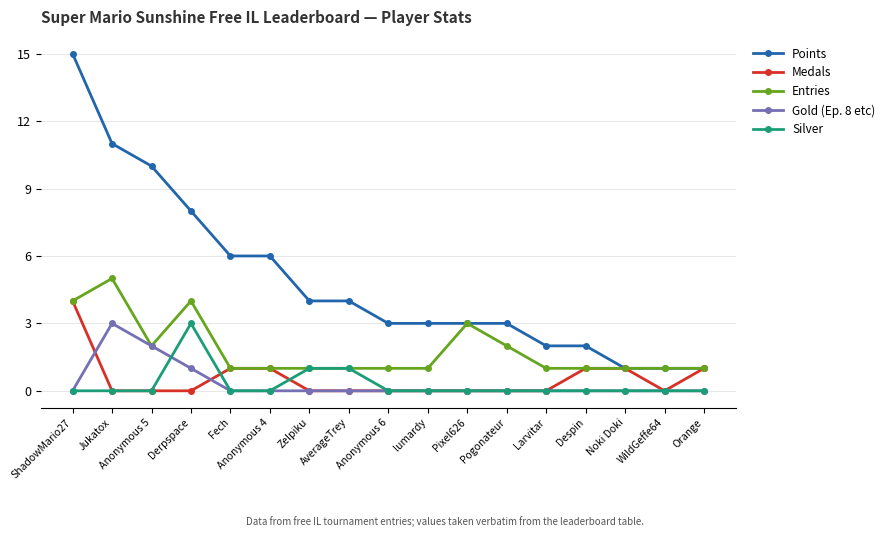

The value of Gold (Ep. 8 etc) at WildGeffe64 is -2. True or false?

False